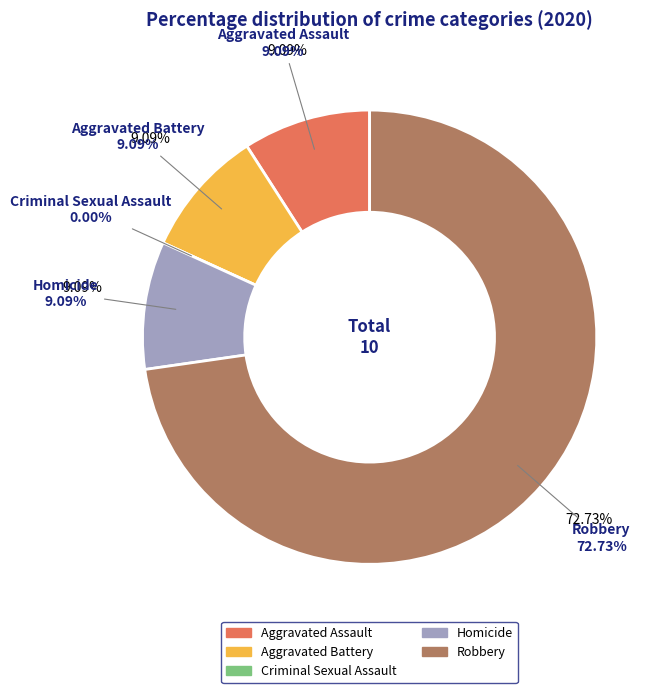

Which slice is the largest?

Robbery